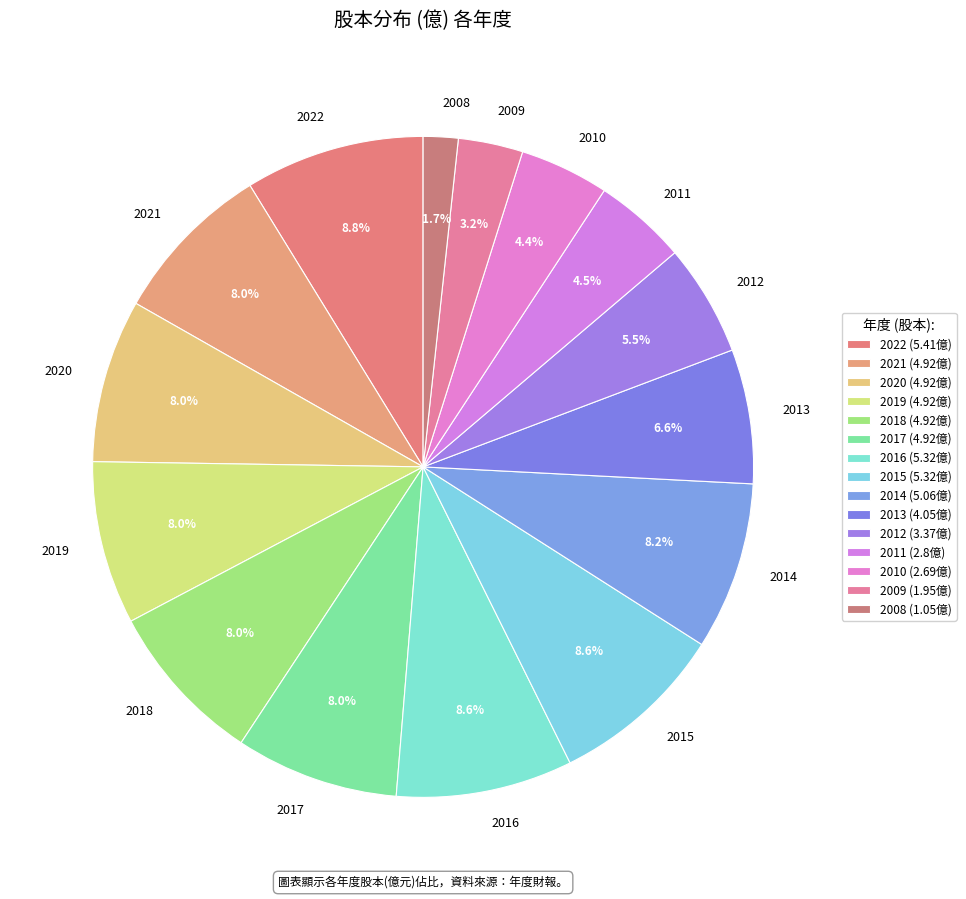

Which category has the smallest portion of the pie?

2008